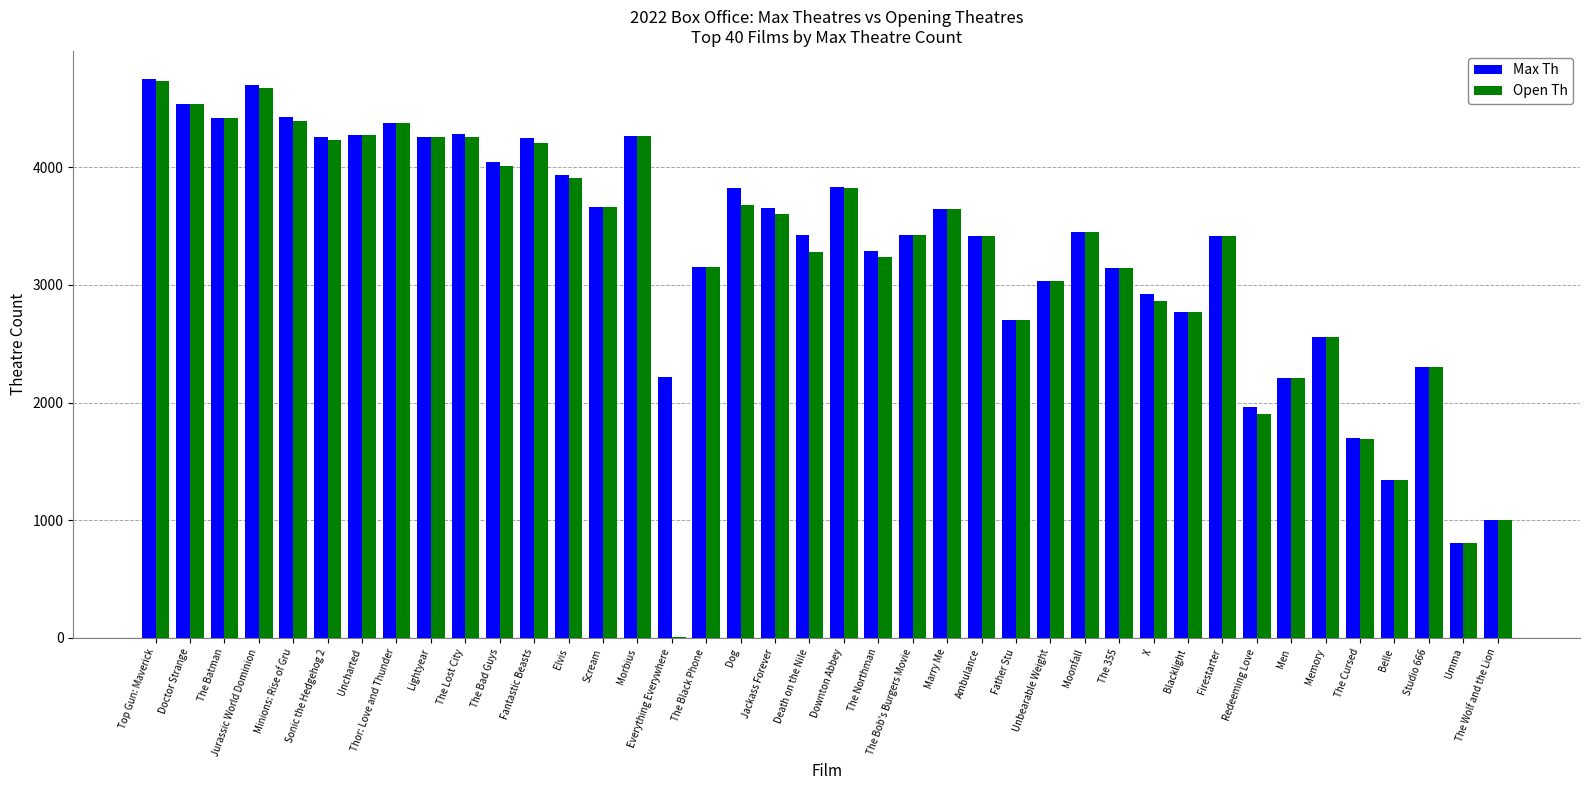

How many groups of bars are there?

40